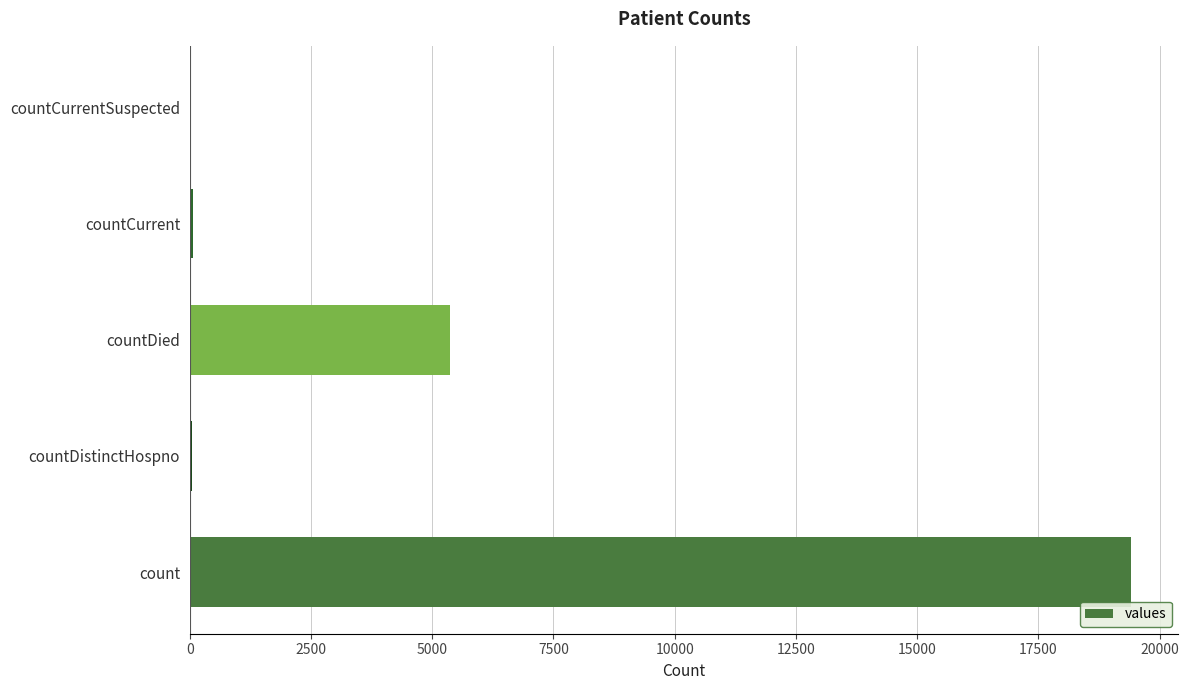

At which label is the value closest to 9710?

countDied